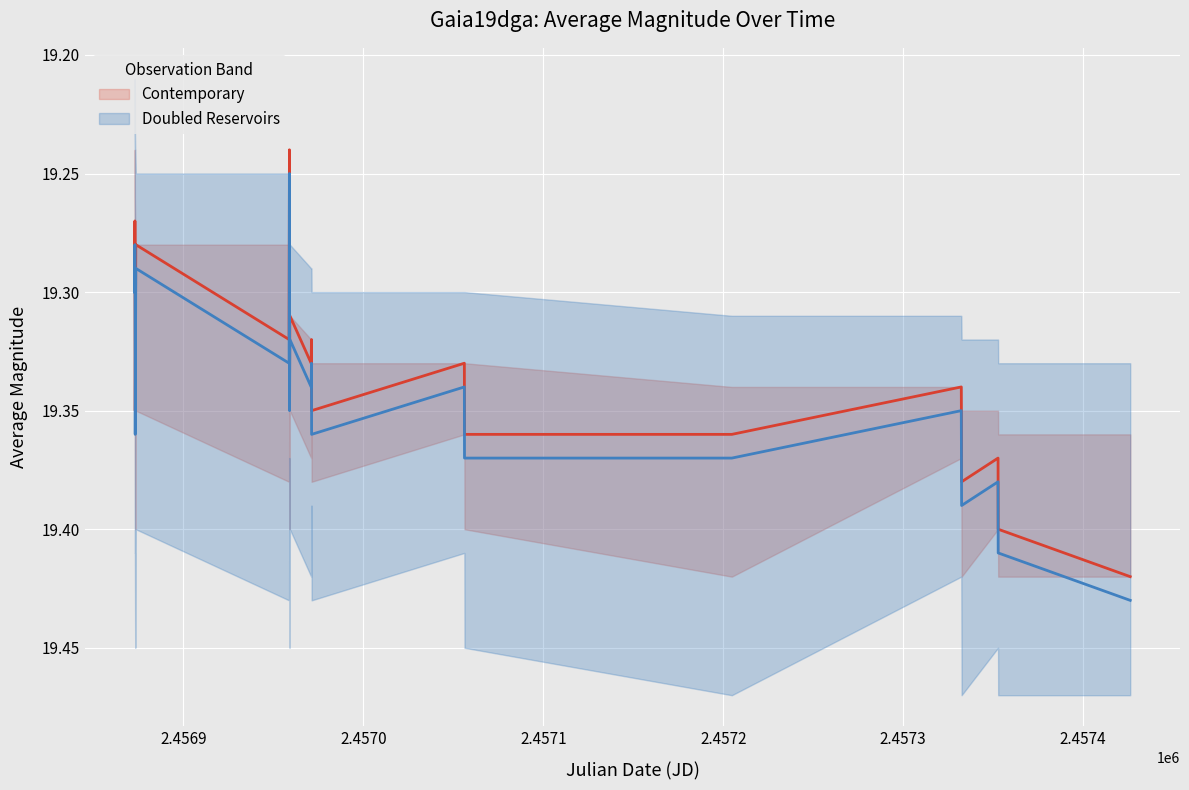

Which category has the lowest value in the averagemag_center series?

6